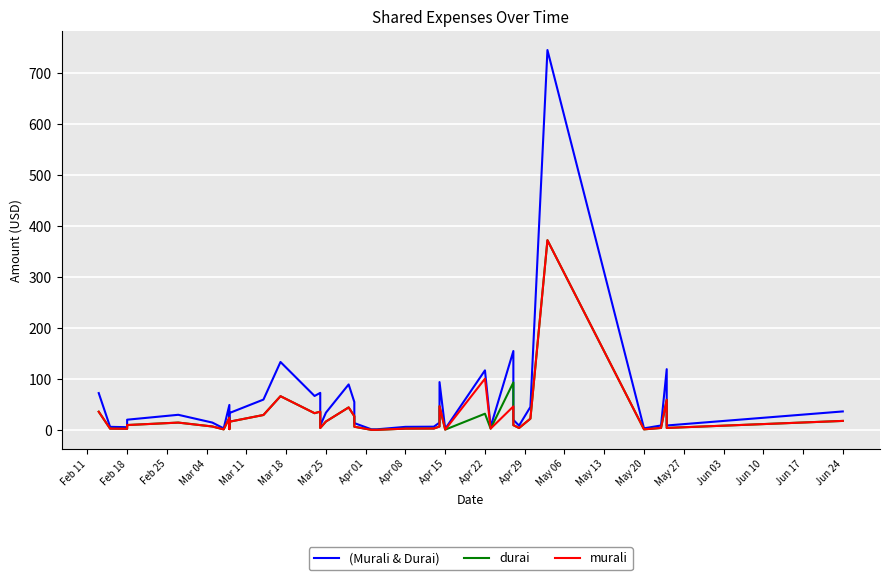

True or false: murali has a value of 15.3 at Apr 29.

False